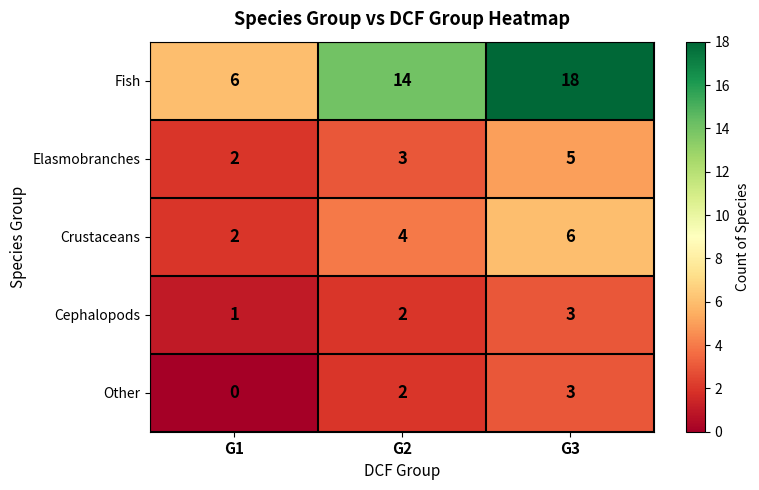

What is the average value of the Elasmobranches series?

3